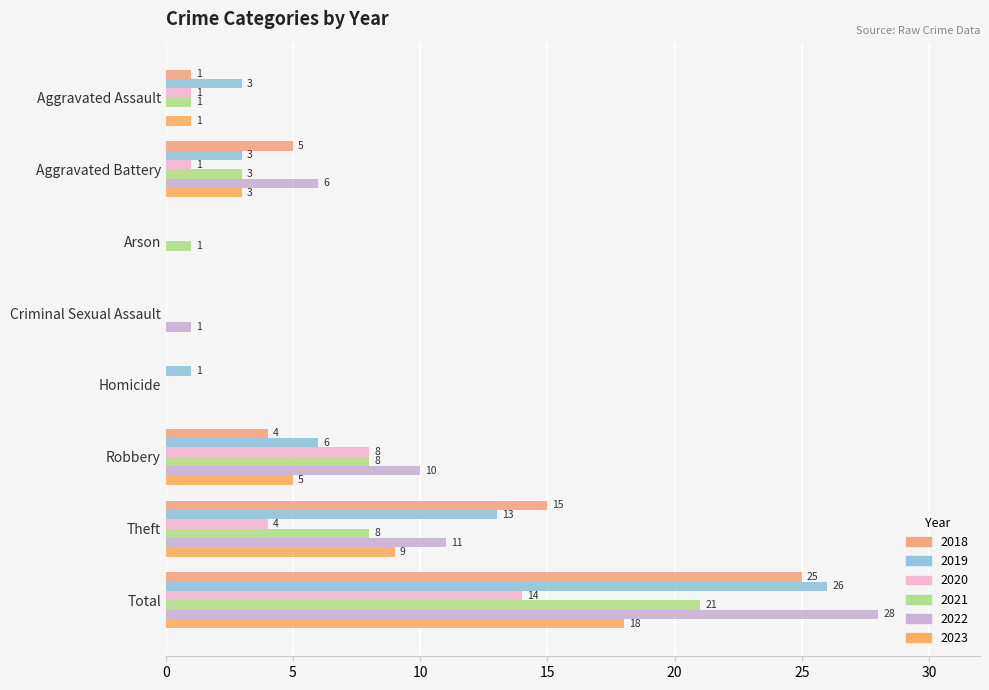

True or false: 2021 has a value of 0 at Arson.

False